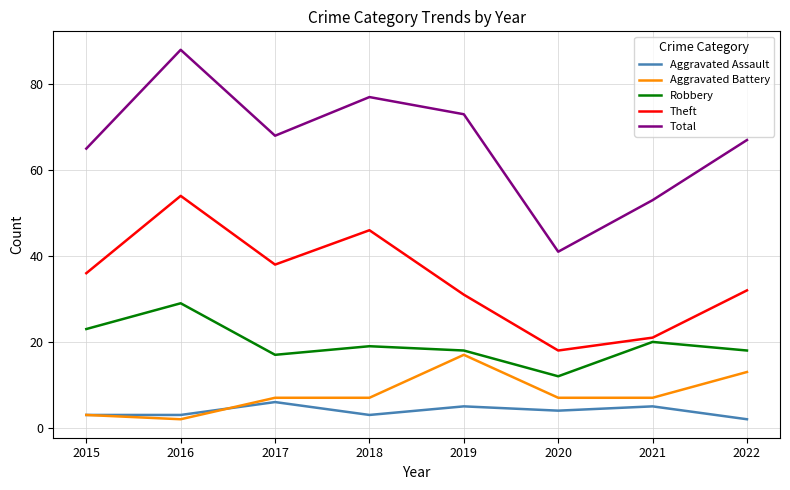

What is the greatest value displayed?

88